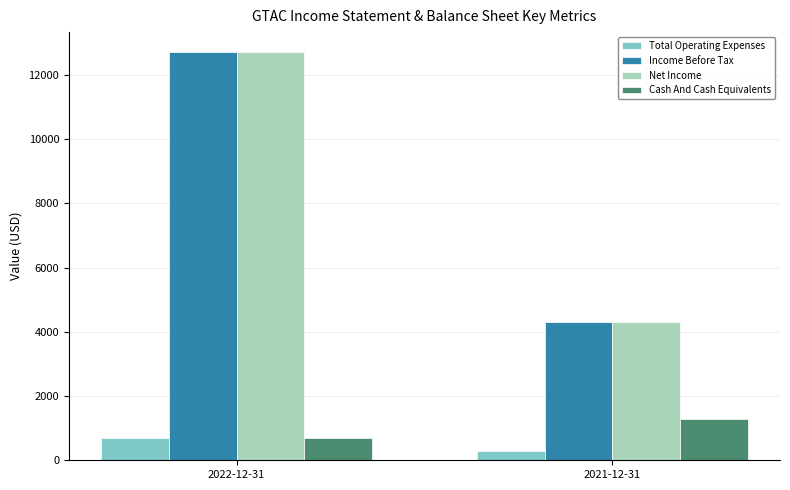

How many groups of bars are there?

2